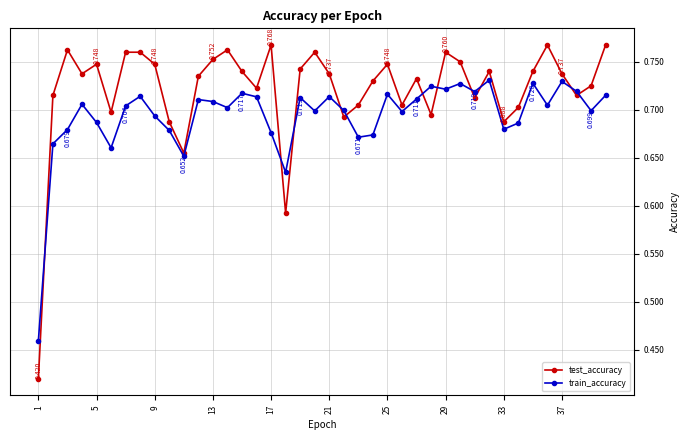

Which series has the largest total across all categories?

test_accuracy